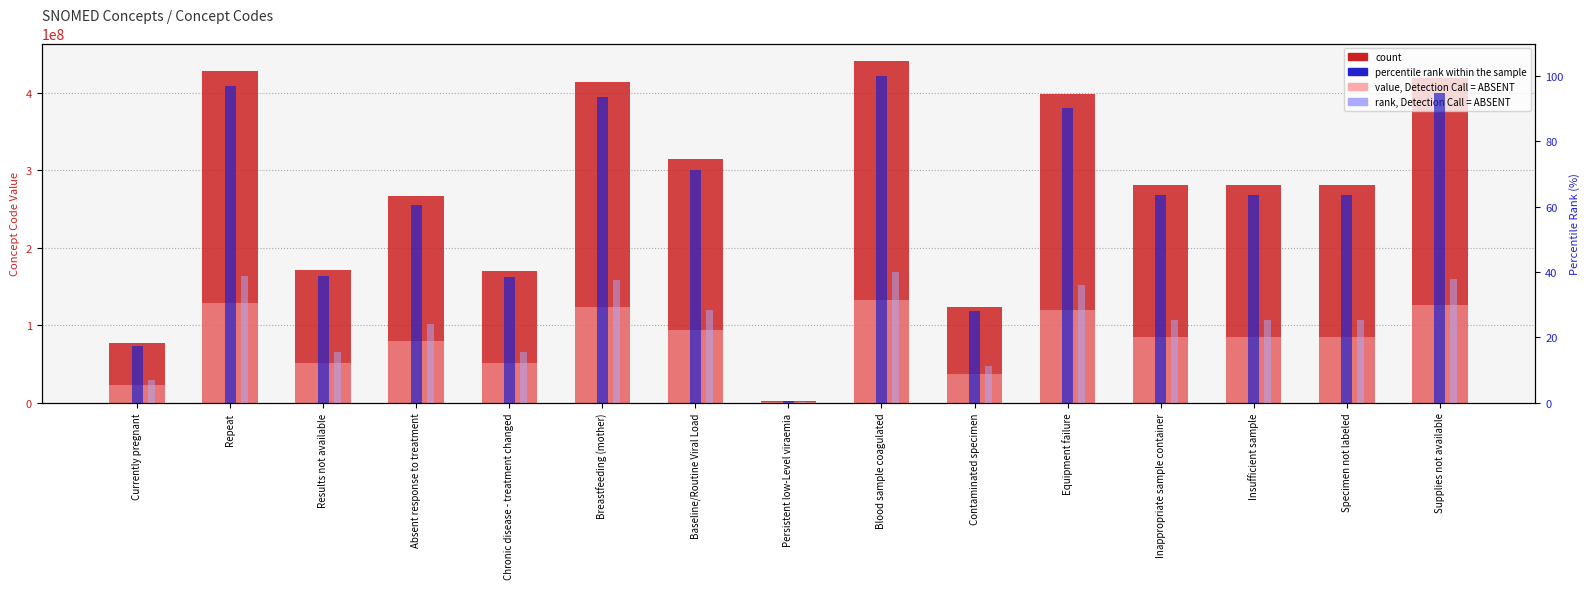

Reading left to right, transcribe all the data shown in this chart.

count: 77386006.0	428450006.0	171111007.0	266721009.0	170564007.0	413712001.0	315124004.0	2528003.0	441510007.0	123840003.0	397933008.0	281264009.0	281268007.0	281265005.0	419182006.0
value, Detection Call = ABSENT: 23215801.8	128535001.8	51333302.1	80016302.7	51169202.1	124113600.3	94537201.2	758400.9	132453002.1	37152000.9	119379902.4	84379202.7	84380402.1	84379501.5	125754601.8
percentile rank within the sample: 17.5	97.0	38.8	60.4	38.6	93.7	71.4	0.6	100.0	28.0	90.1	63.7	63.7	63.7	94.9
rank, Detection Call = ABSENT: 7.0	38.8	15.5	24.2	15.5	37.5	28.5	0.2	40.0	11.2	36.1	25.5	25.5	25.5	38.0